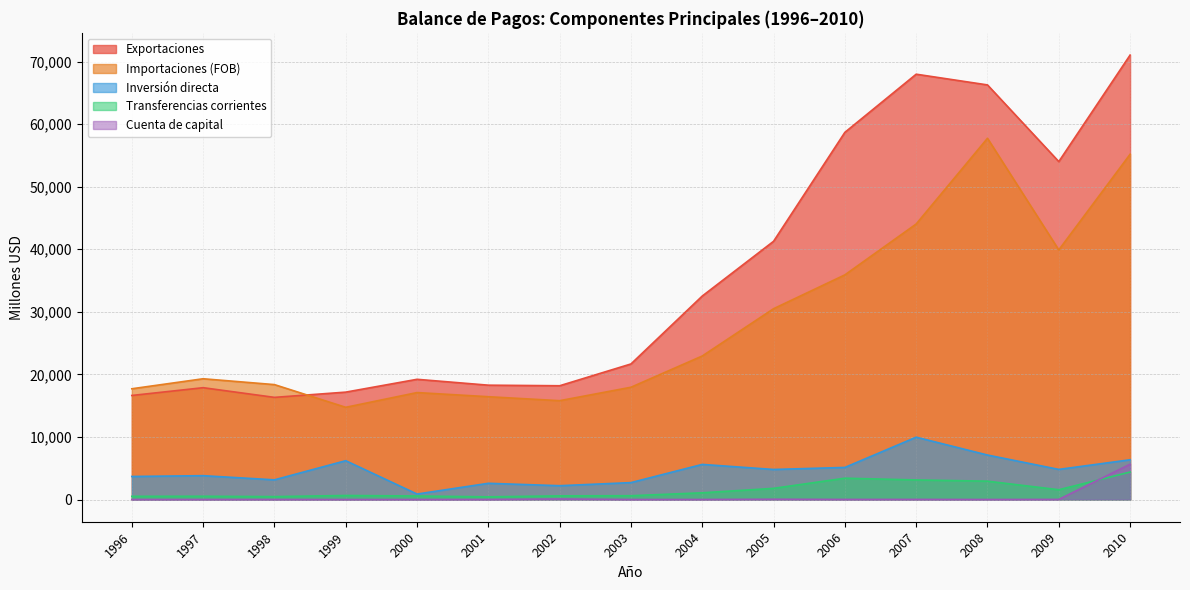

True or false: Exportaciones has a value of 54004 at 2009.

True